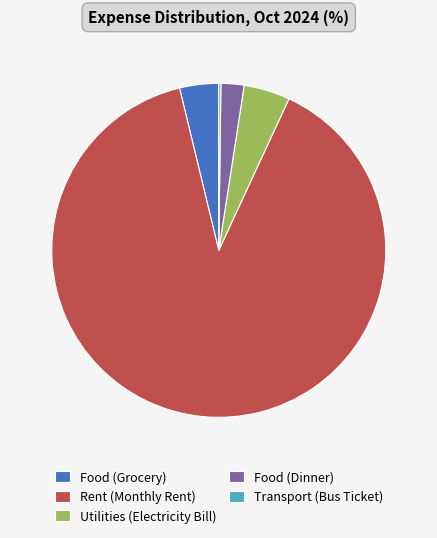

What is the ratio of the value at Food (Grocery) to the value at Utilities (Electricity Bill)?

0.8